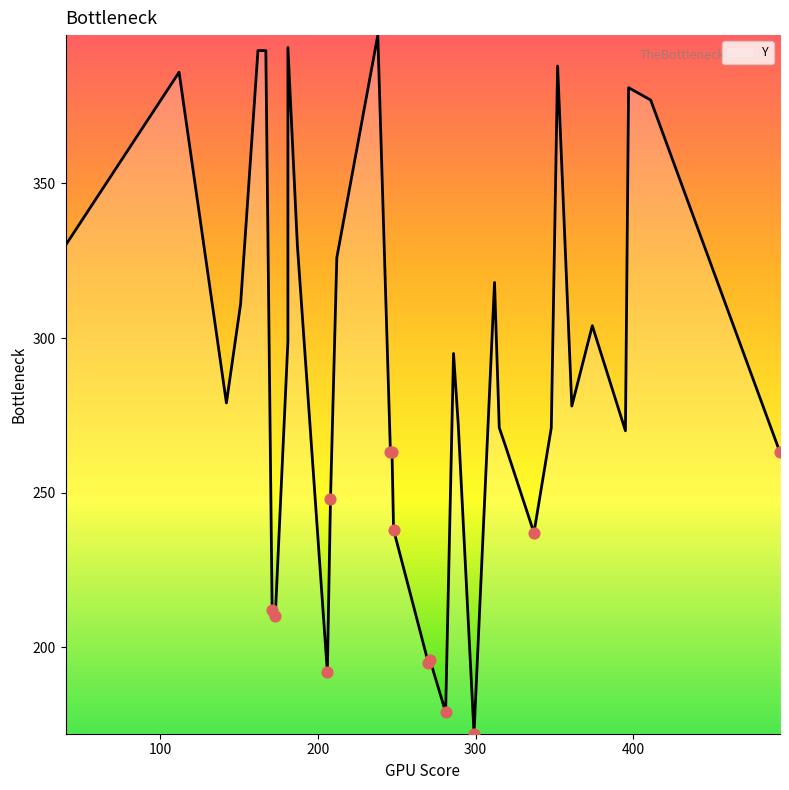

Approximately how many times larger is the value at 395 compared to 187?

0.8